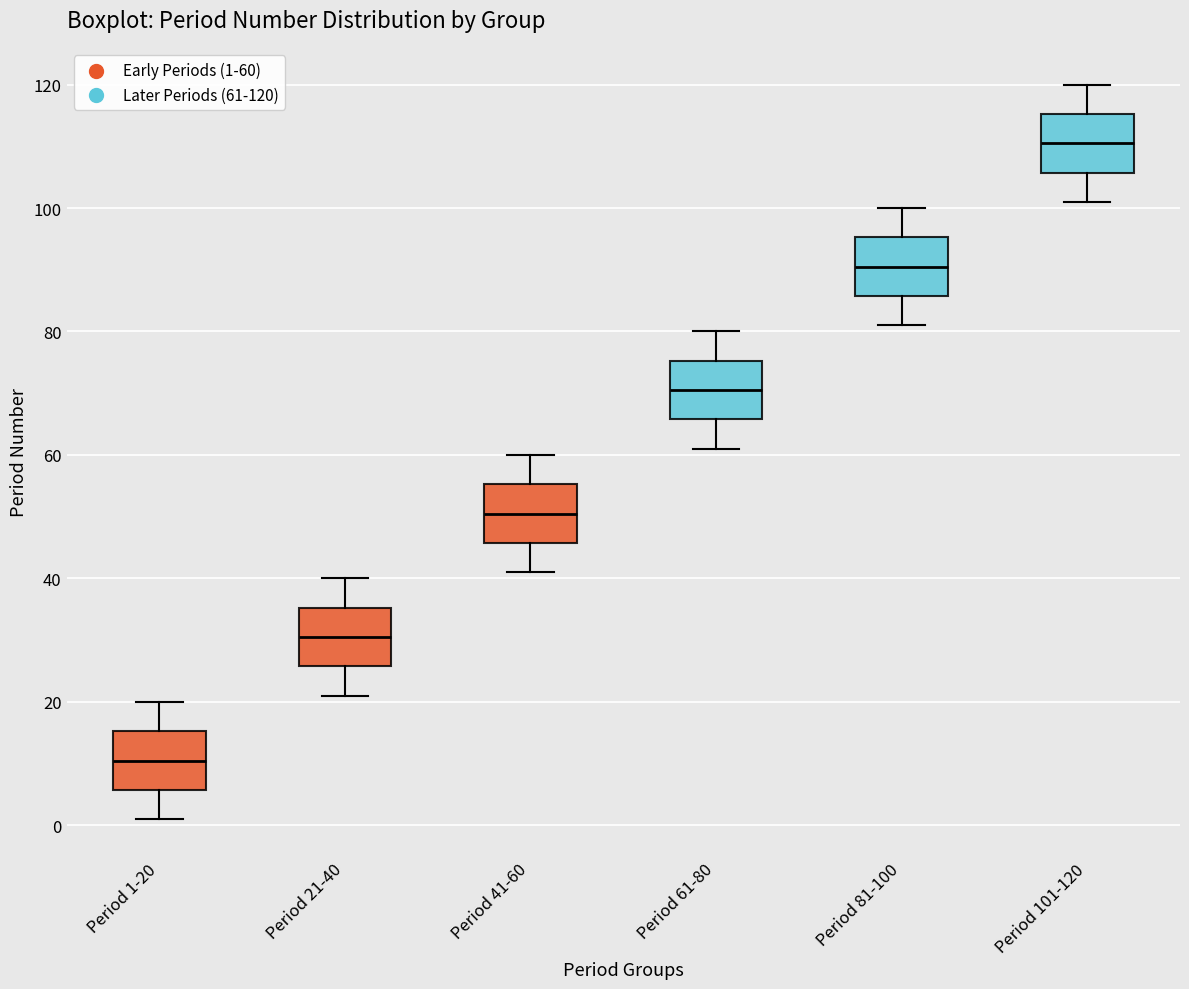

Reading left to right, read every box against the y-axis: the position of its median line, the range the box covers, and the ends of its whiskers. The values are not printed on the chart, so give them approximately, as read against the axis.

Period 1-20: median 10, box 6 to 16, whiskers 2 to 20
Period 21-40: median 30, box 26 to 36, whiskers 22 to 40
Period 41-60: median 50, box 46 to 56, whiskers 42 to 60
Period 61-80: median 70, box 66 to 76, whiskers 62 to 80
Period 81-100: median 90, box 86 to 96, whiskers 82 to 100
Period 101-120: median 110, box 106 to 116, whiskers 102 to 120